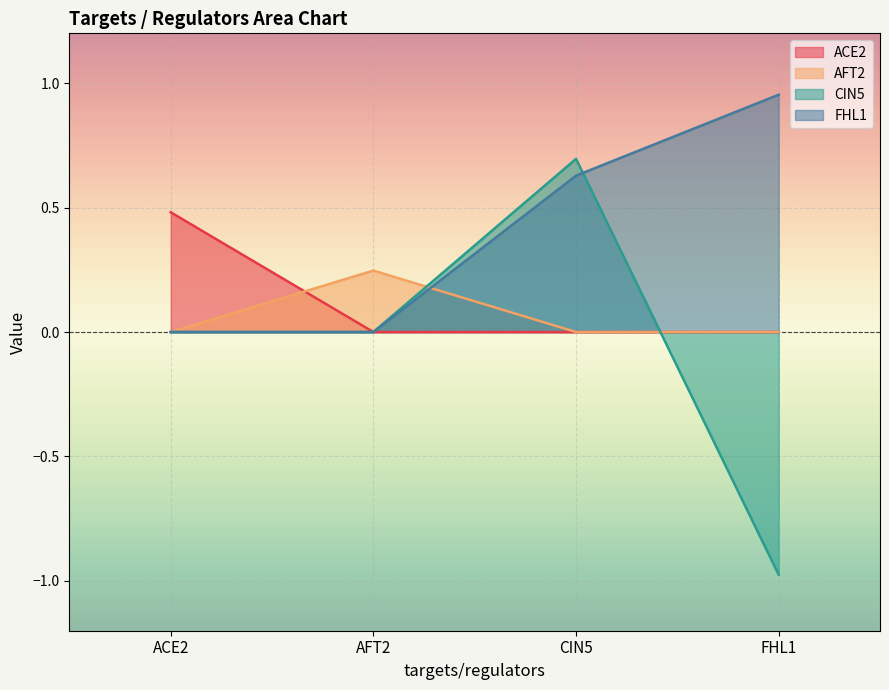

What is the label of the 2nd point from the right?

CIN5